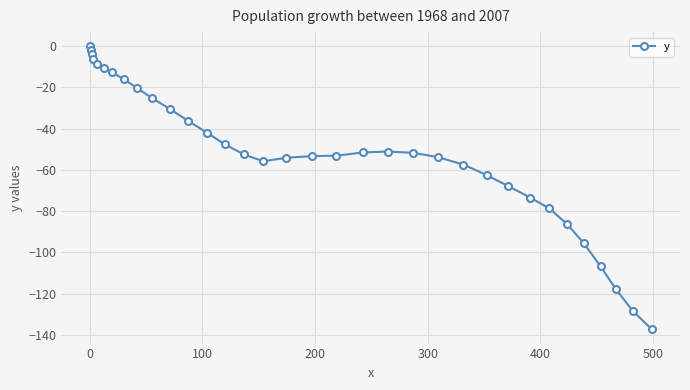

How many categories are shown in the chart?

34